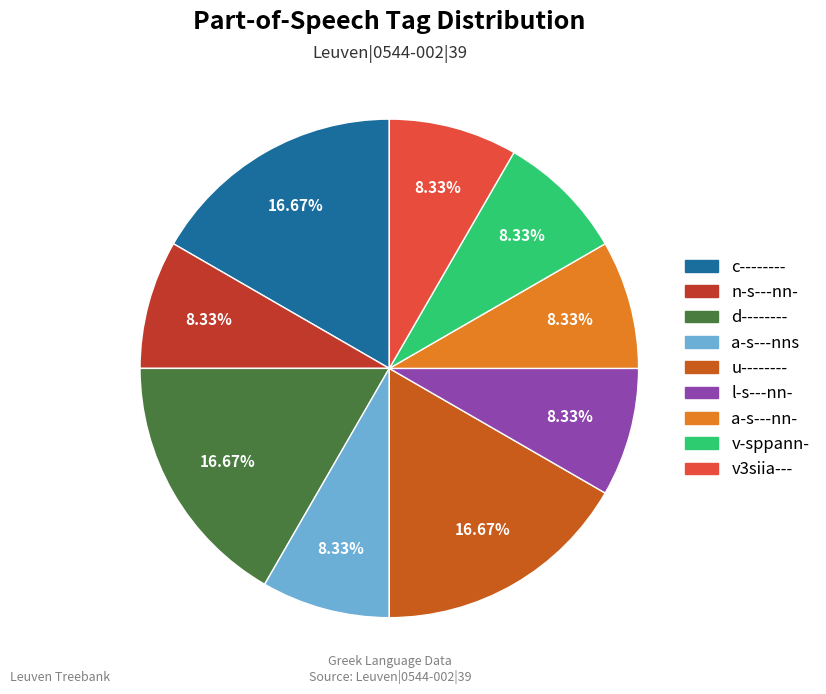

What is the change in value from u-------- to l-s---nn-?

-1